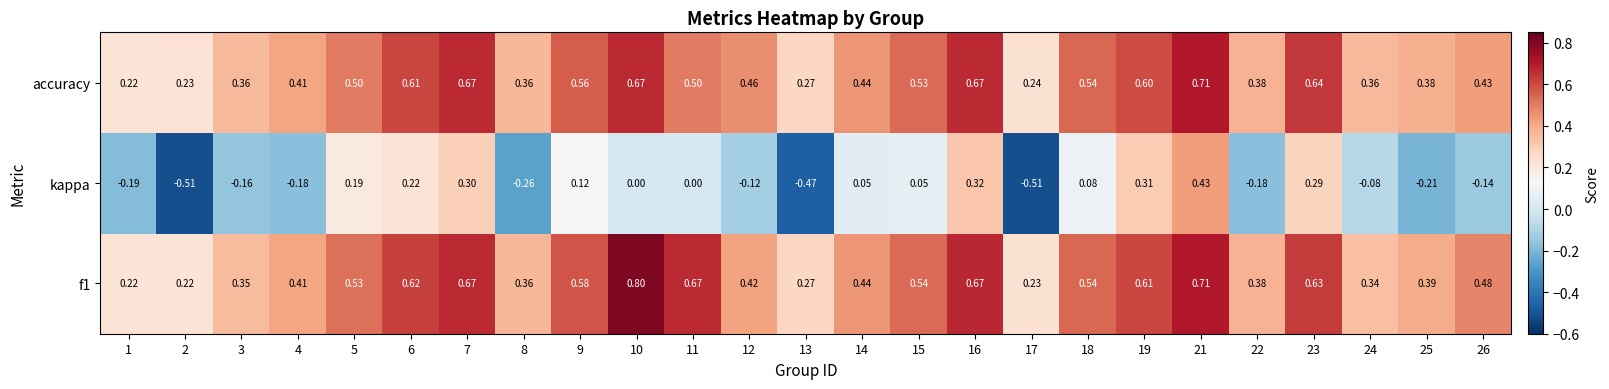

Which series changed the most between 8 and 24?

kappa